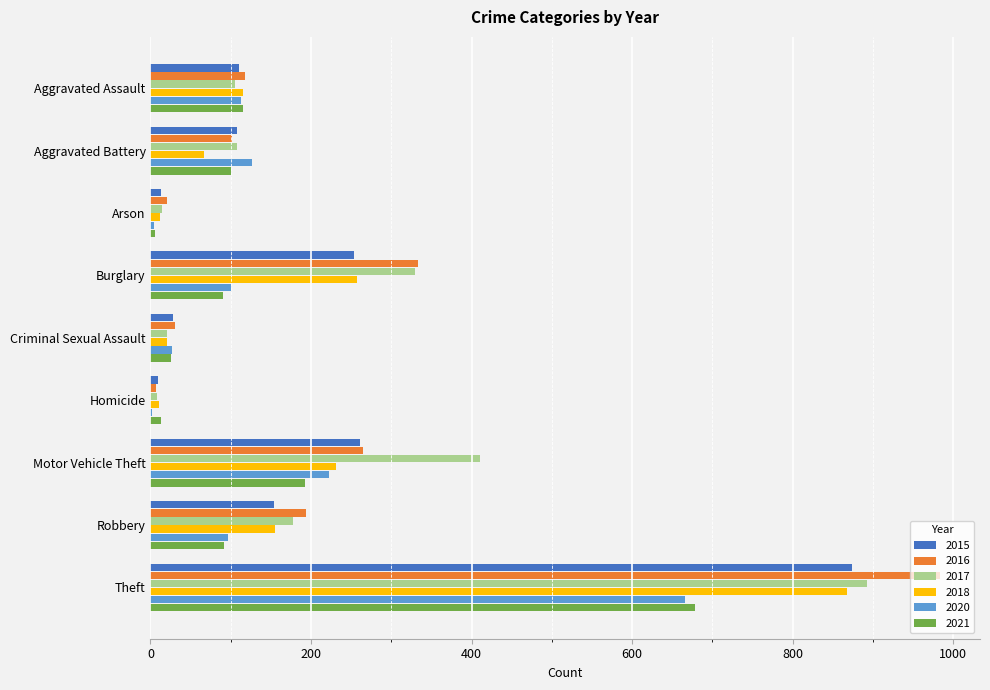

The 2021 series shows 86 at Motor Vehicle Theft. True or false?

False